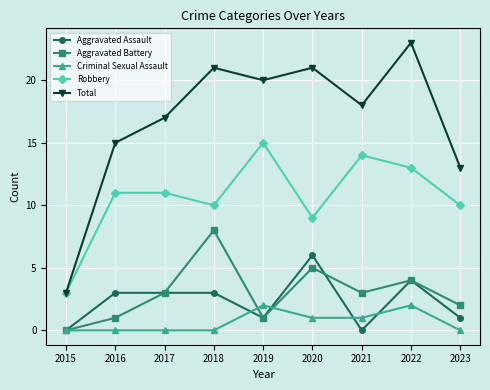

In Aggravated Assault, how many points are lower than both neighbors (excluding endpoints)?

2